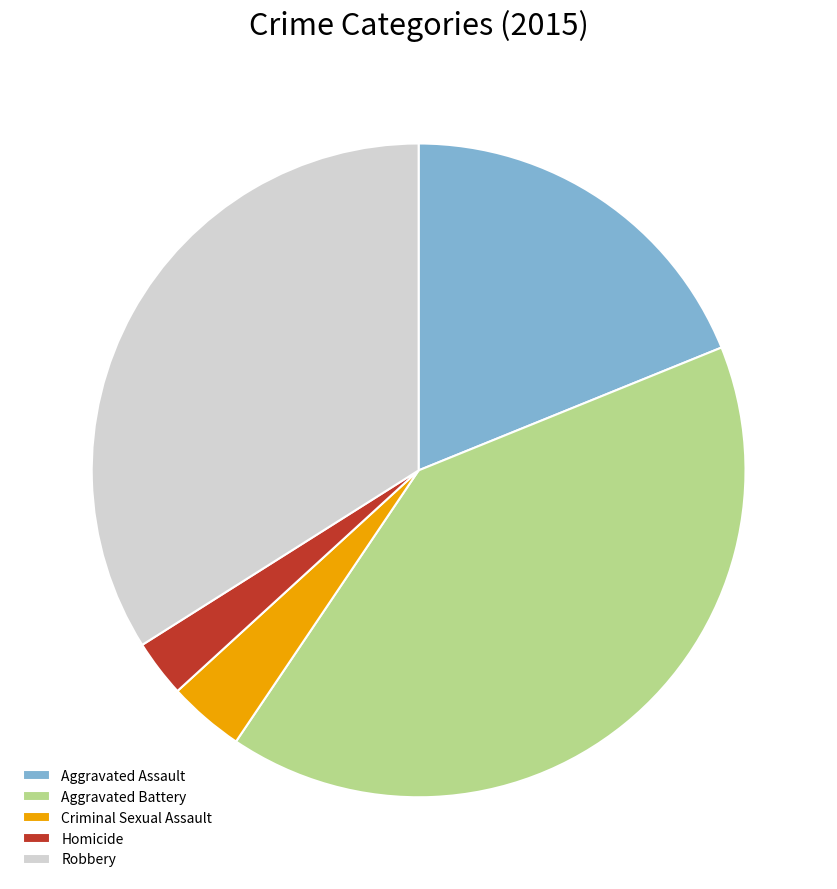

Is it true that Criminal Sexual Assault is 4% of the pie?

True